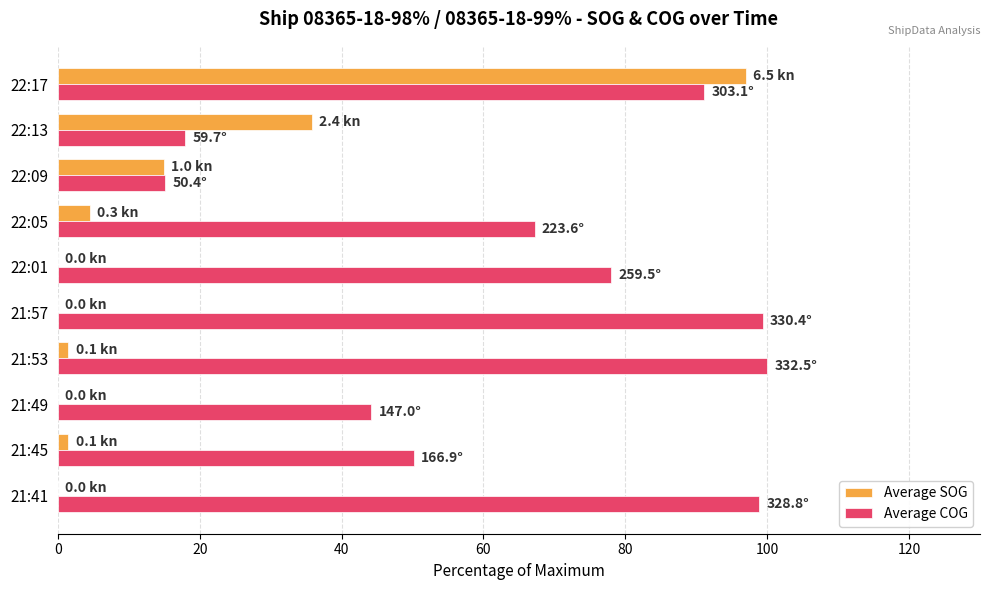

What is the greatest value displayed?

100.0